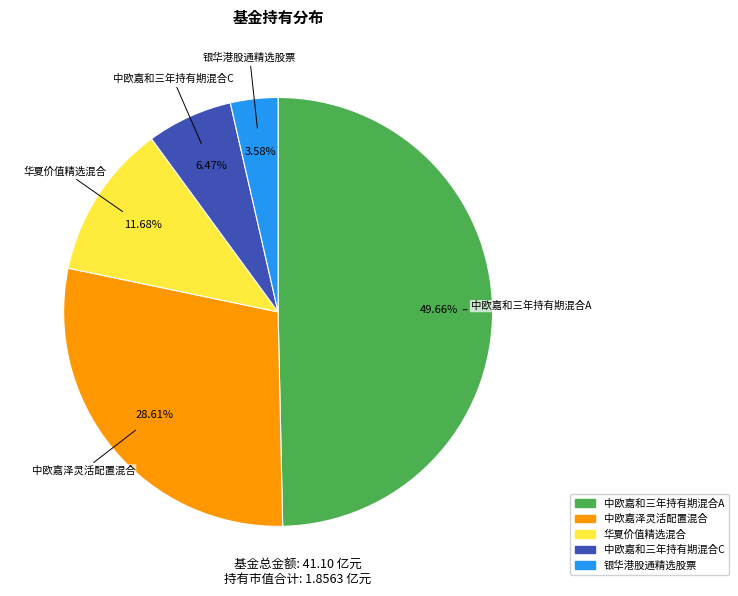

Approximately how many times larger is the value at 中欧嘉泽灵活配置混合 compared to 银华港股通精选股票?

8.0